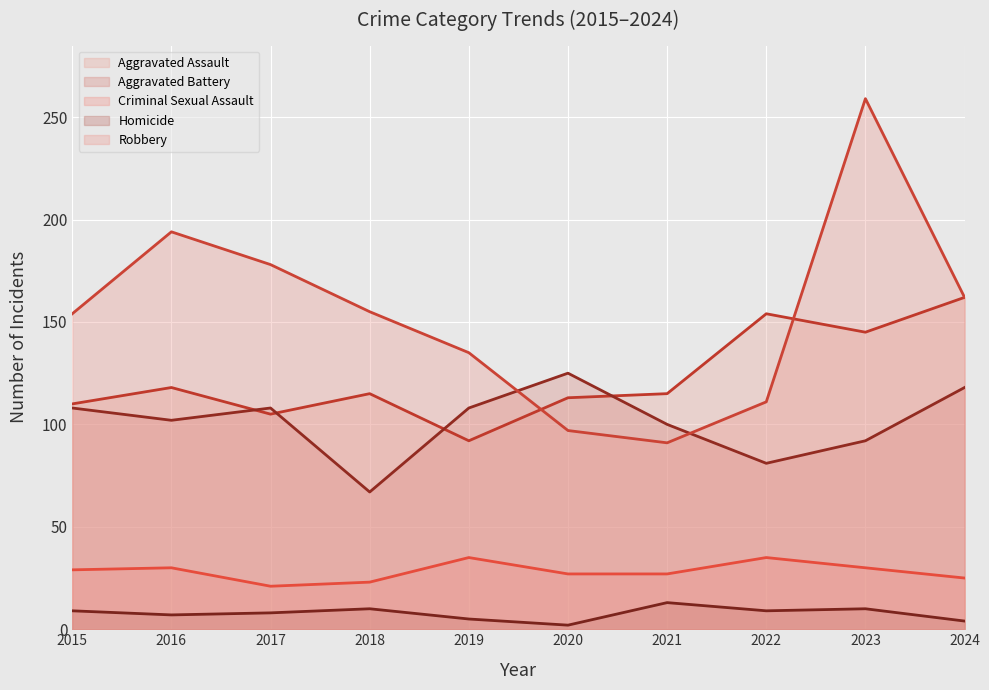

True or false: Aggravated Battery (line) has more than 1 points higher than both neighbors.

True